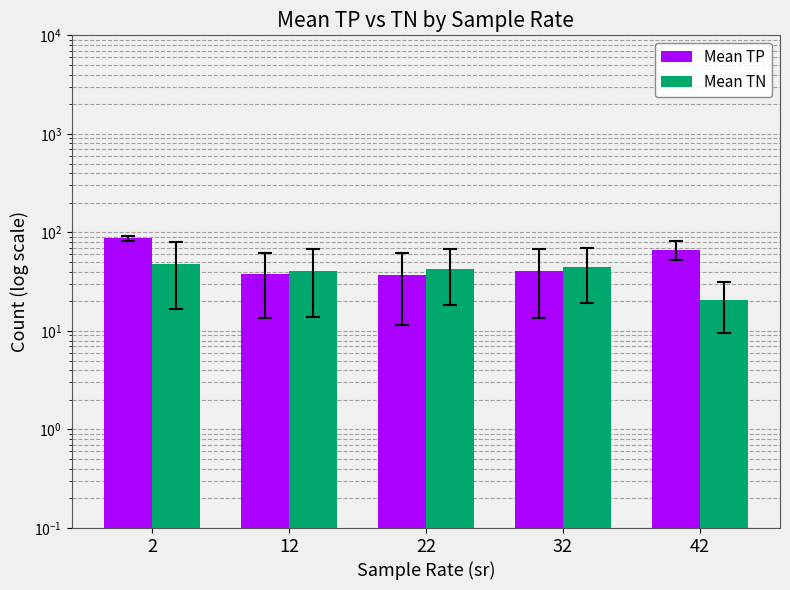

How many data points in Mean TP are less than 40?

2